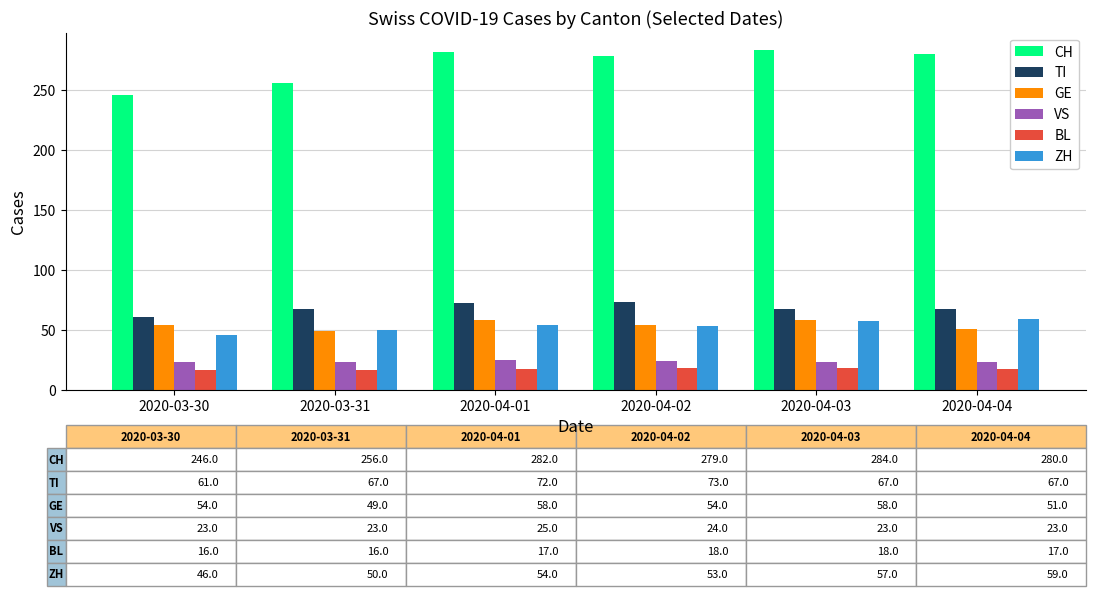

What is the lowest value of the ZH series?

46